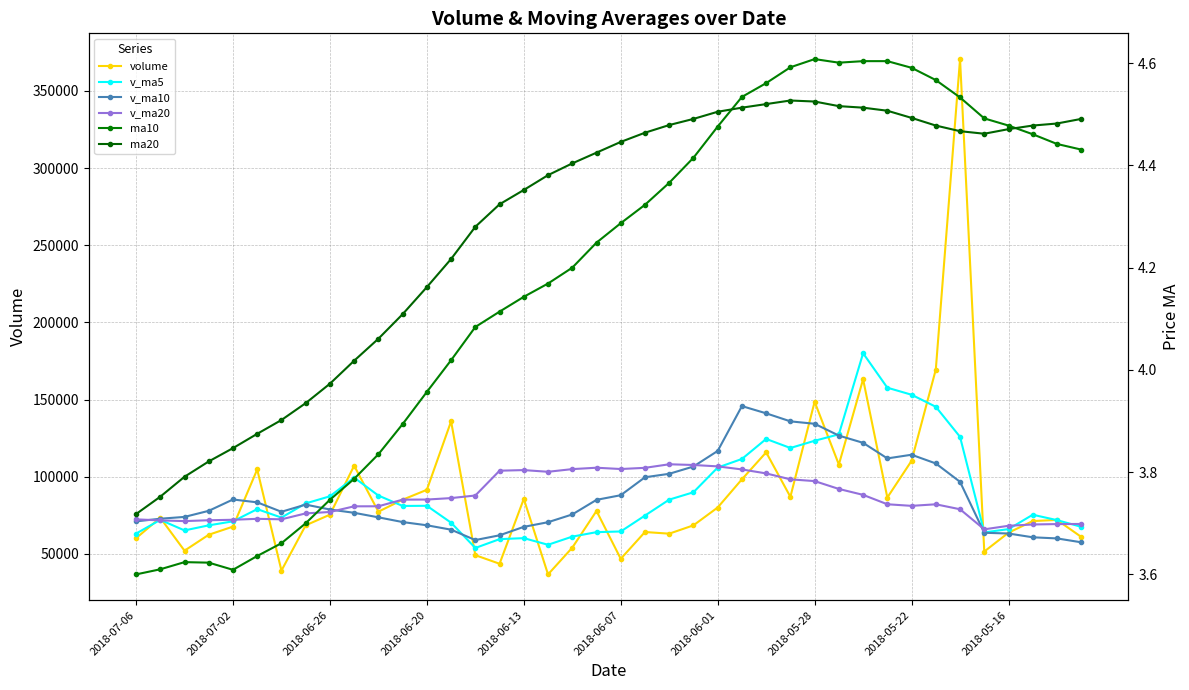

How many lines are shown in the chart?

6